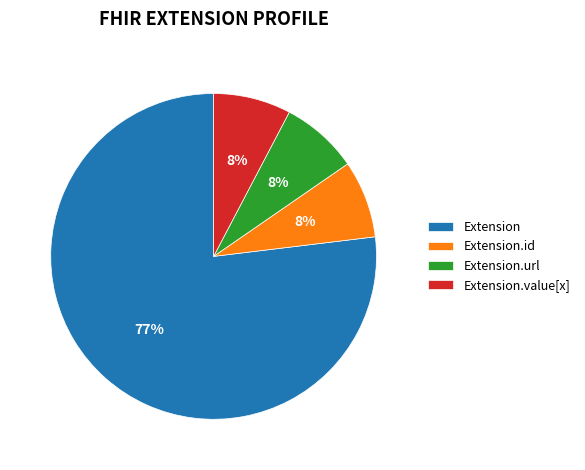

Count the number of slices in the pie.

4